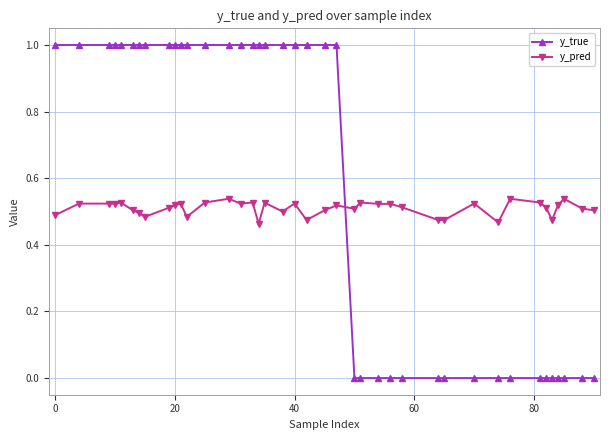

List the series in order of their overall mean, highest first.

y_true, y_pred